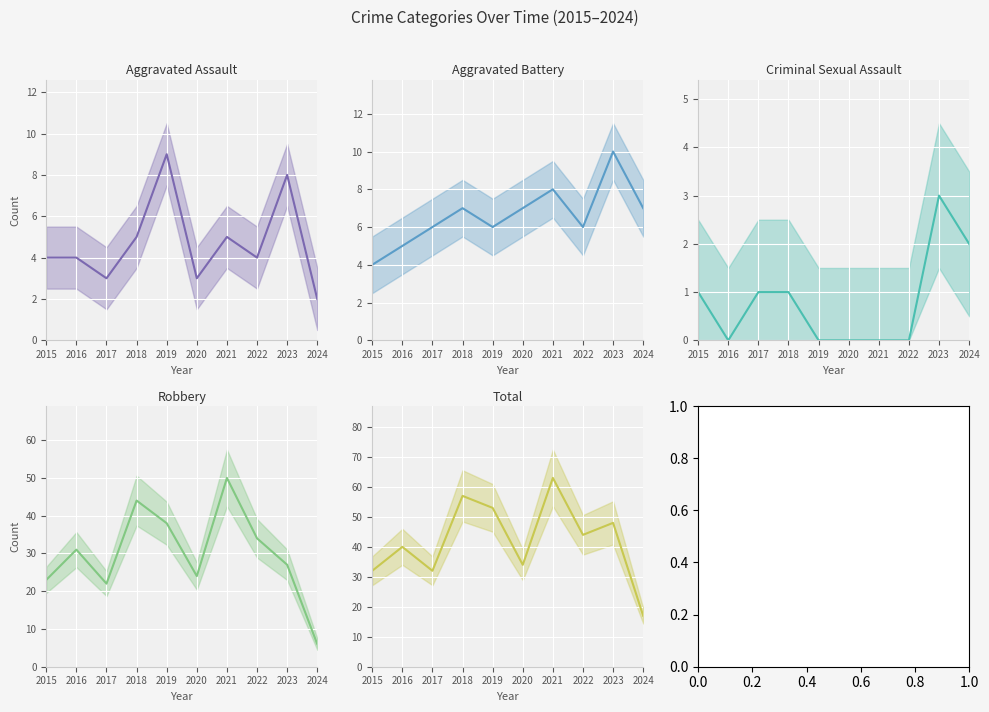

True or false: Total (mean) and Criminal Sexual Assault (mean) intersect in this chart.

False